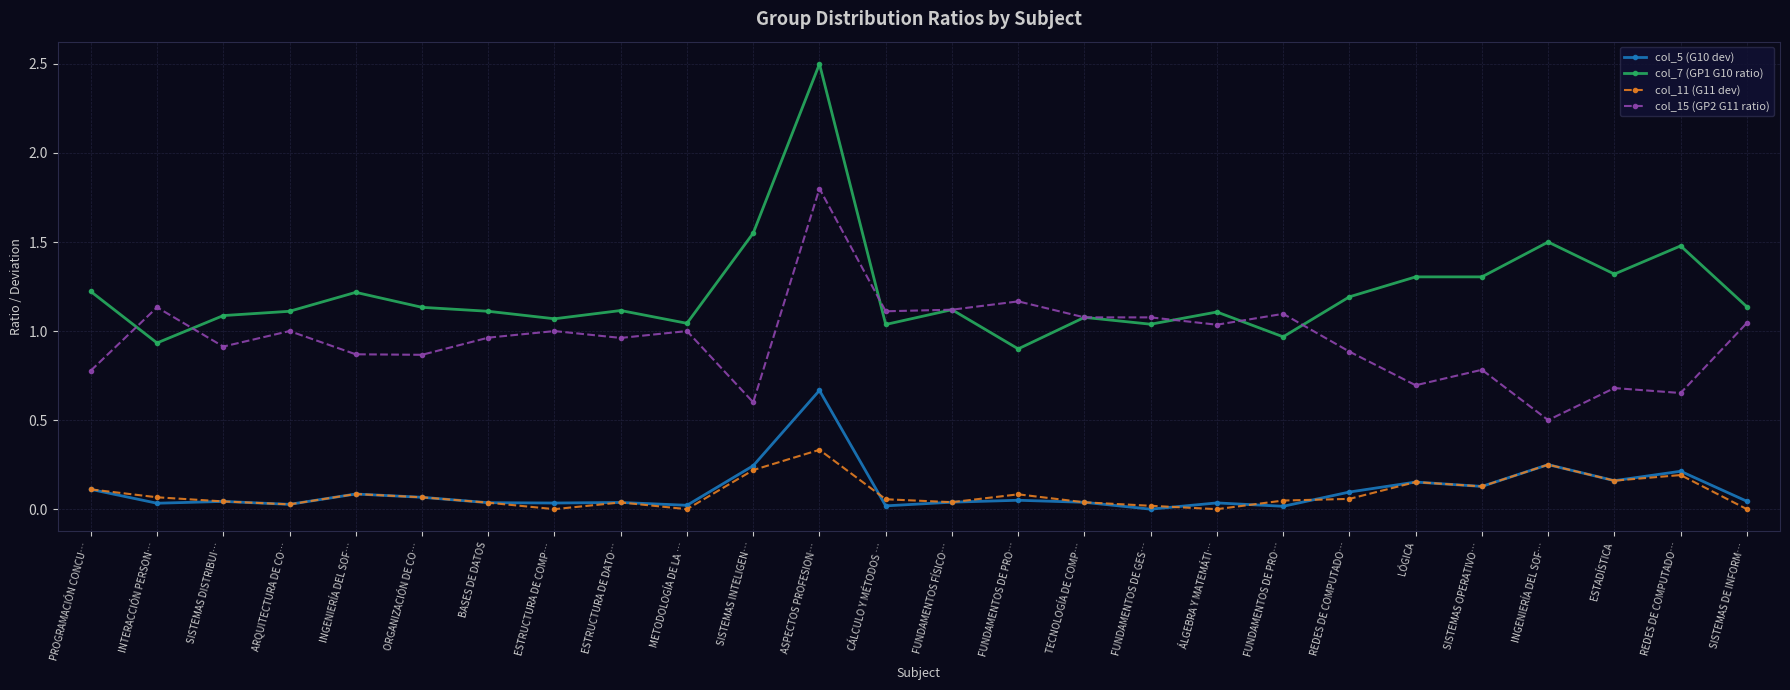

What is the difference between the highest and lowest values at SISTEMAS OPERATIVO…?

1.2